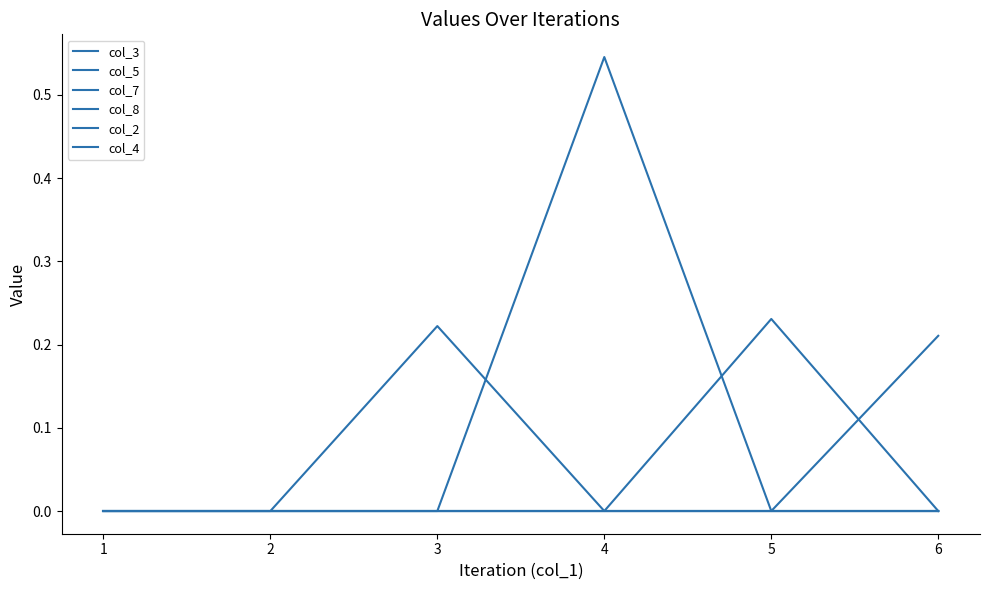

Does the chart display data point markers on the line(s)?

No